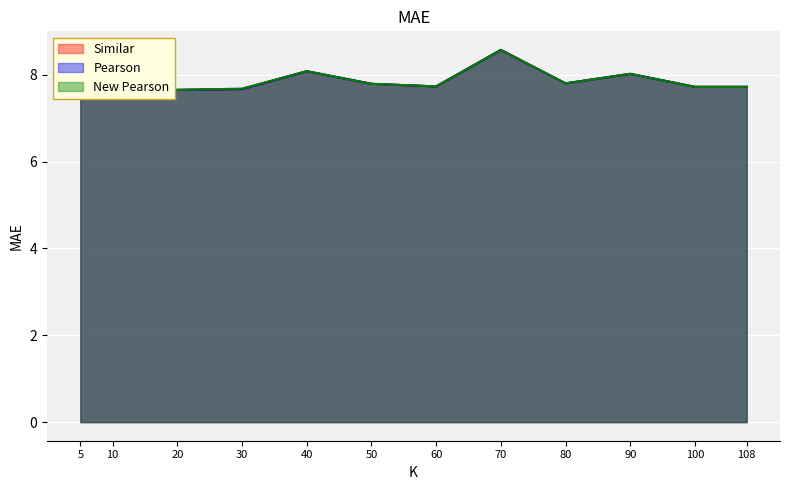

At which label does New Pearson reach its peak?

70